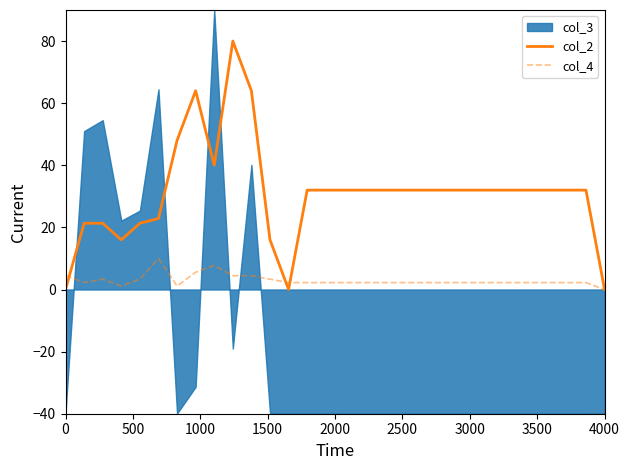

True or false: col_2 has more than 2 interior local peaks.

False